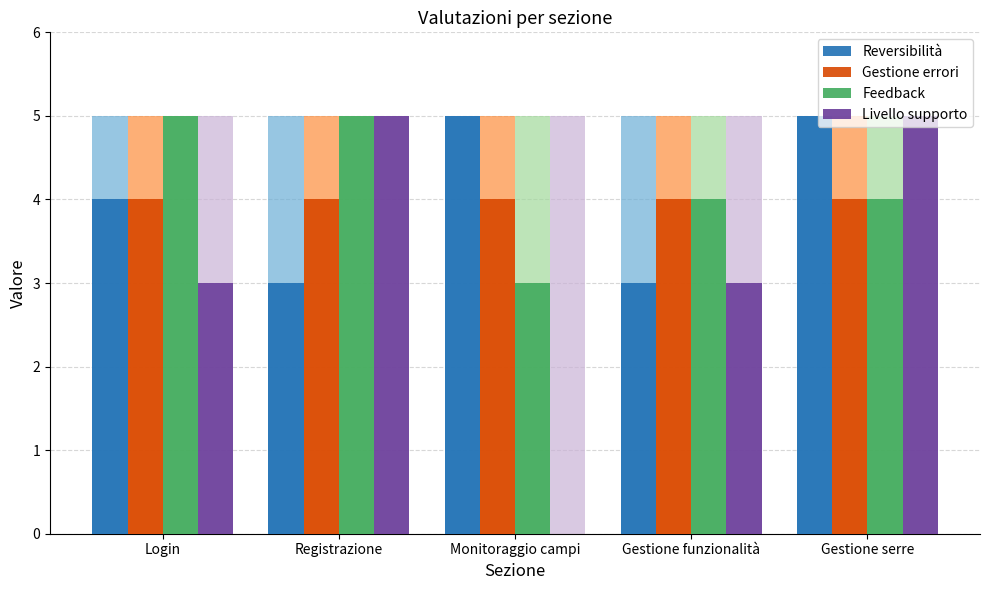

What is the total value across all series at Gestione funzionalità?

14